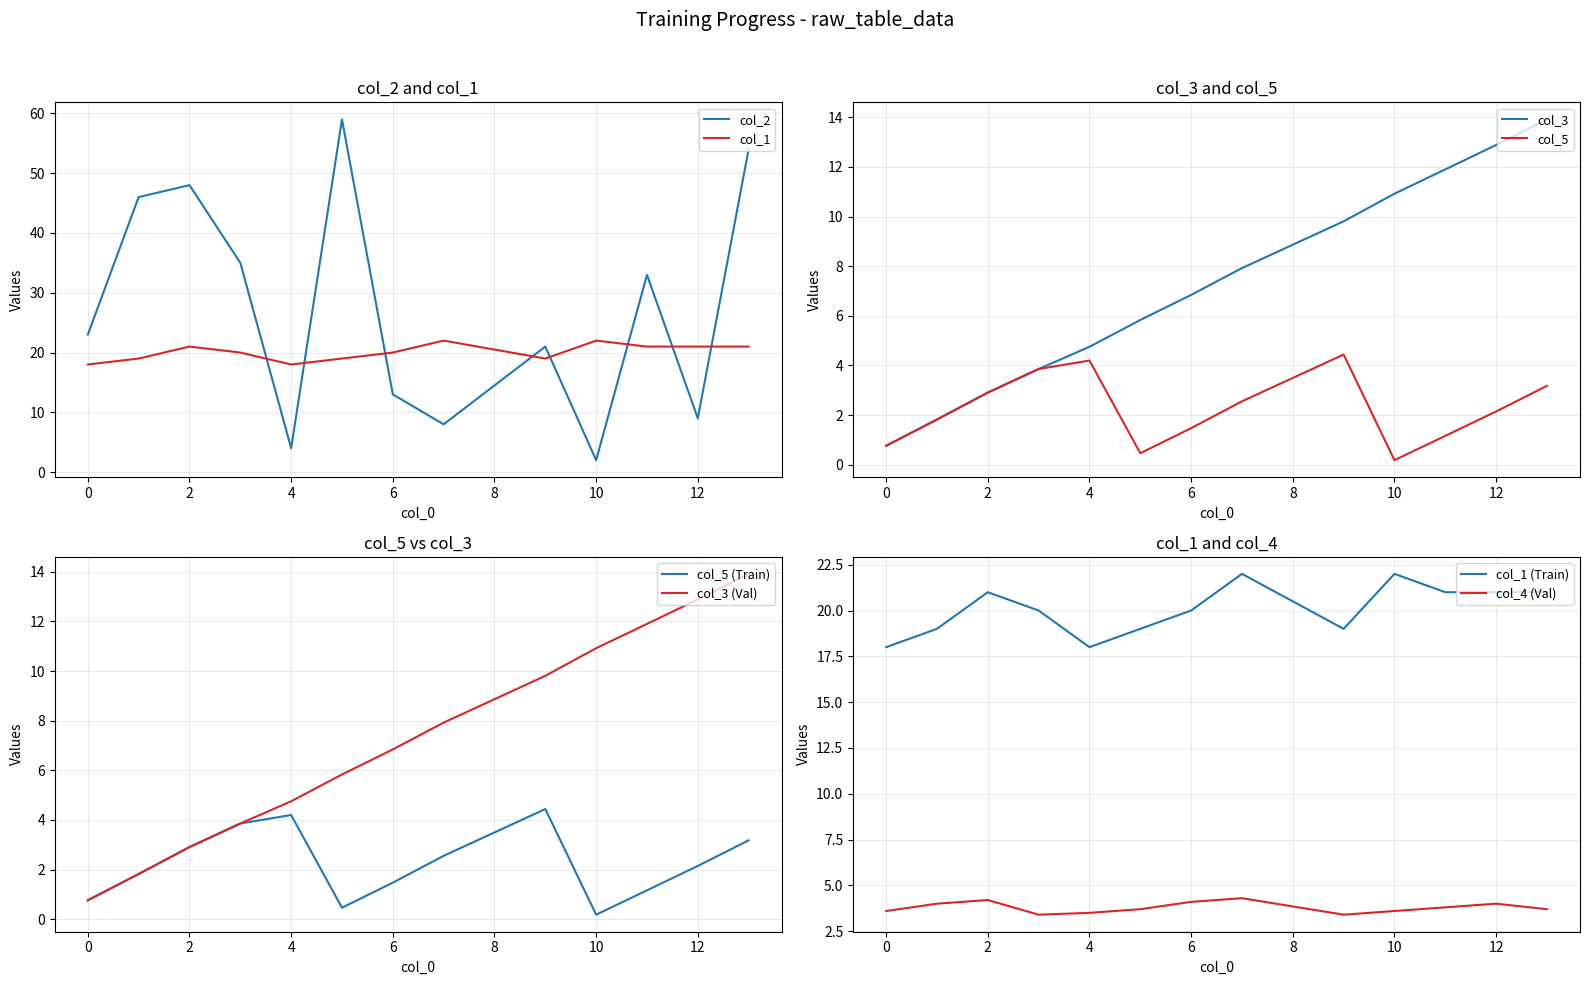

What is the value of the col_5 point at the 8th from the left?

2.6